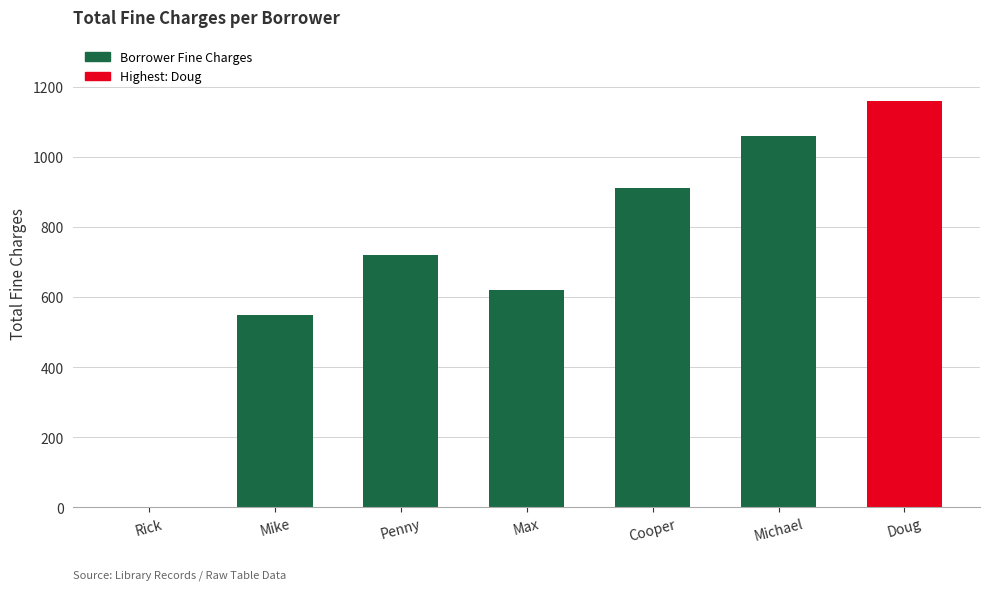

What is the change in value from Mike to Cooper?

+360